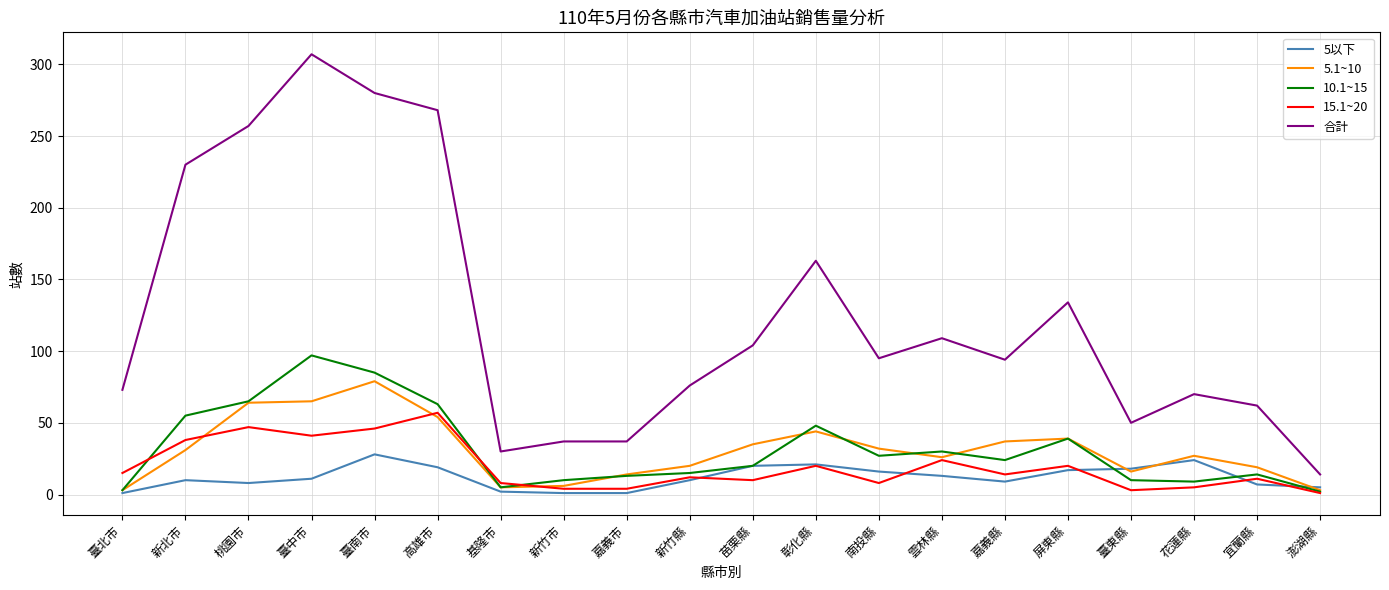

Which series has the largest total across all categories?

合計